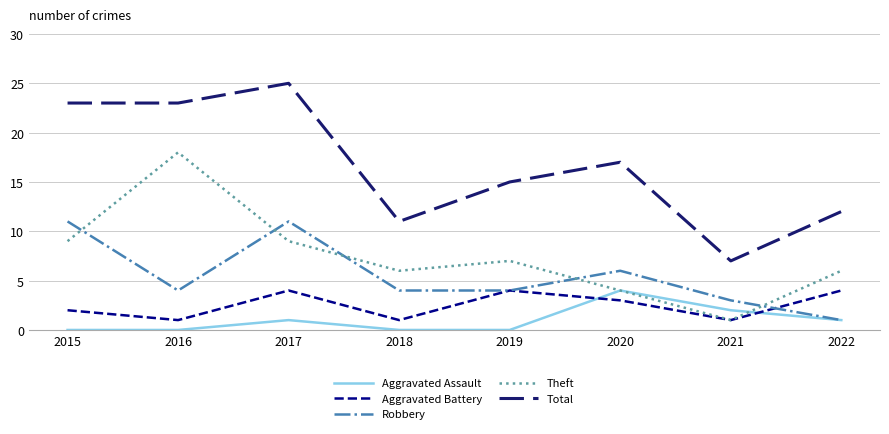

Reading left to right, extract all data points from this chart.

Aggravated Assault: 2015=0	2016=0	2017=1	2018=0	2019=0	2020=4	2021=2	2022=1
Aggravated Battery: 2015=2	2016=1	2017=4	2018=1	2019=4	2020=3	2021=1	2022=4
Robbery: 2015=11	2016=4	2017=11	2018=4	2019=4	2020=6	2021=3	2022=1
Theft: 2015=9	2016=18	2017=9	2018=6	2019=7	2020=4	2021=1	2022=6
Total: 2015=23	2016=23	2017=25	2018=11	2019=15	2020=17	2021=7	2022=12